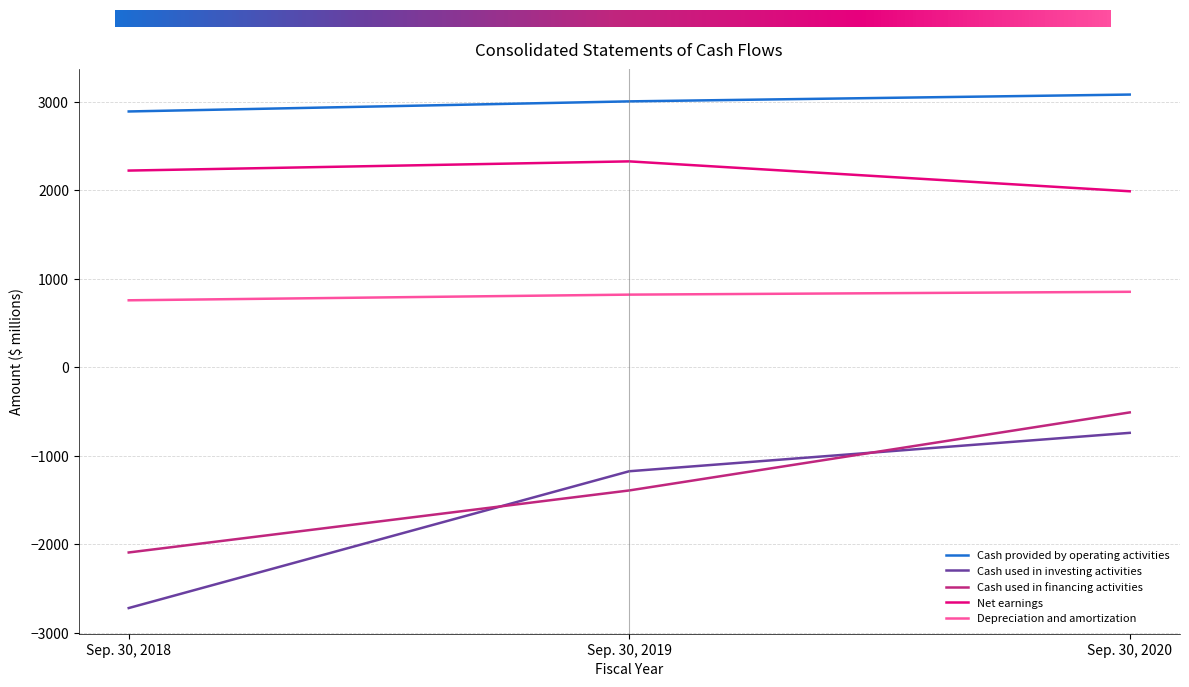

Which series has the largest total across all categories?

Cash provided by operating activities